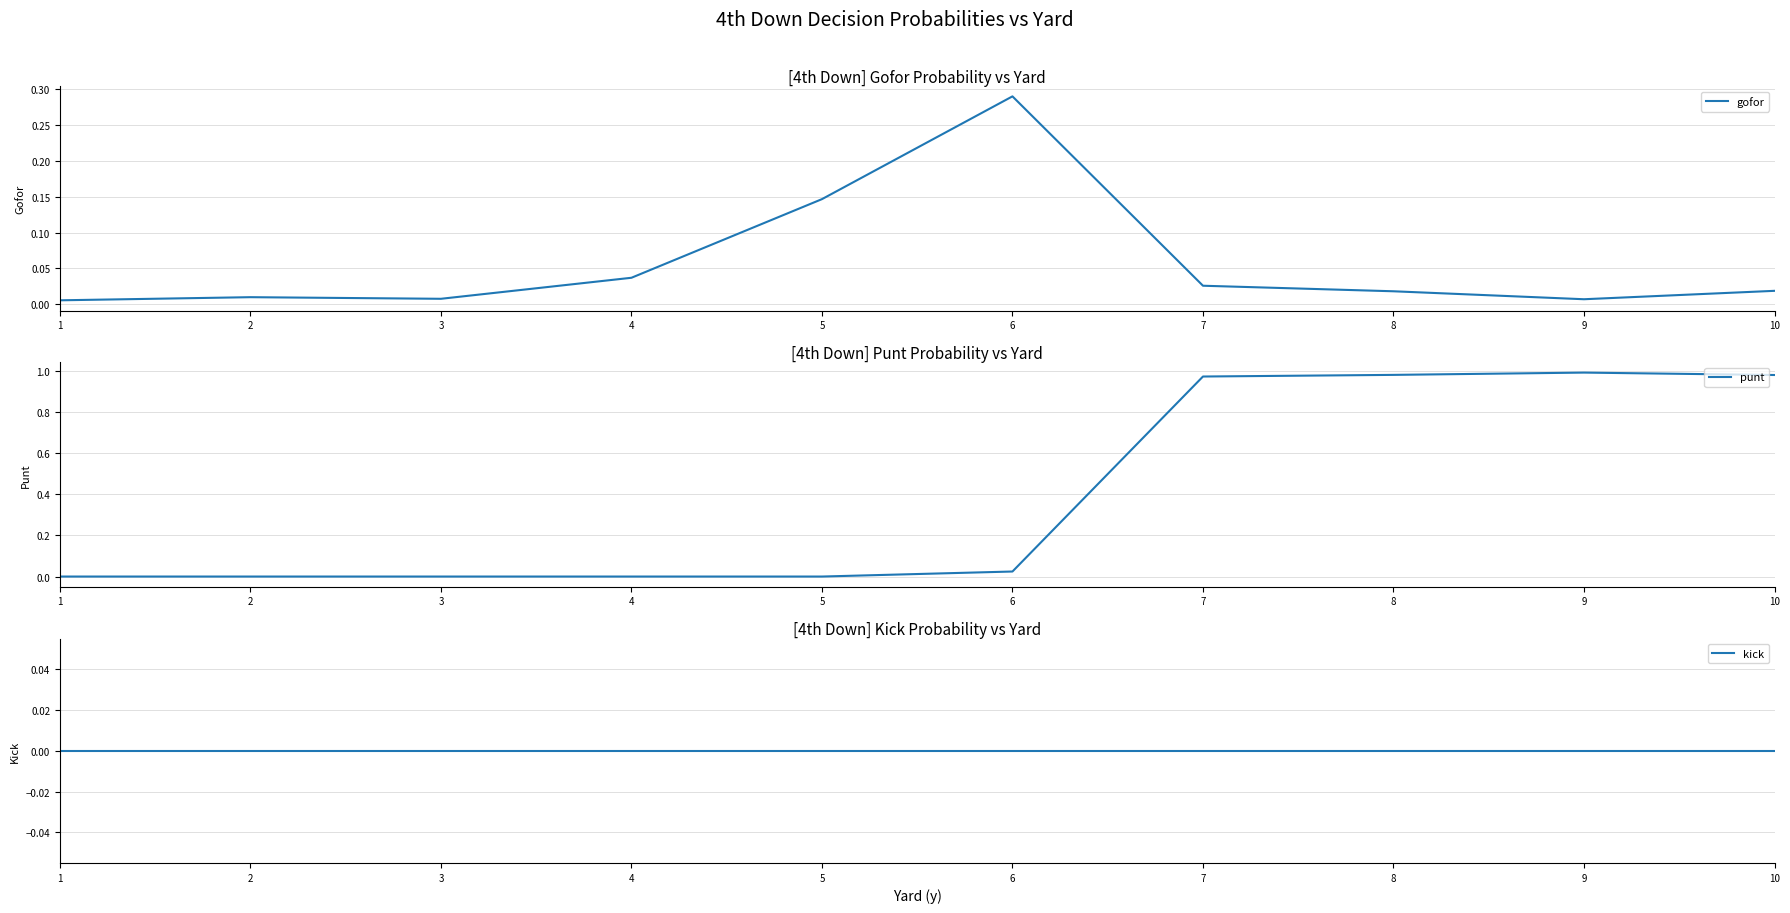

Reading left to right, what are all the values shown in this chart?

gofor: 1=0.0	2=0.0	3=0.0	4=0.0	5=0.1	6=0.3	7=0.0	8=0.0	9=0.0	10=0.0
punt: 1=0.0	2=0.0	3=0.0	4=0.0	5=0.0	6=0.0	7=1.0	8=1.0	9=1.0	10=1.0
kick: 1=0.0	2=0.0	3=0.0	4=0.0	5=0.0	6=0.0	7=0.0	8=0.0	9=0.0	10=0.0